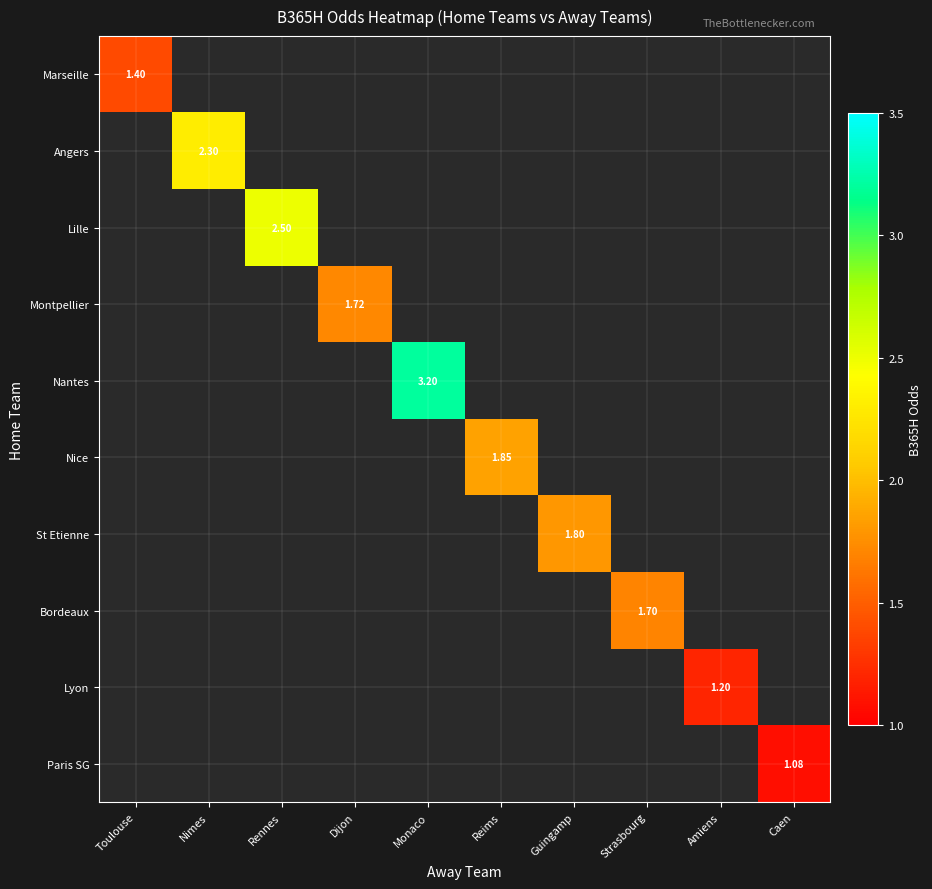

Count the number of categories in the chart.

10